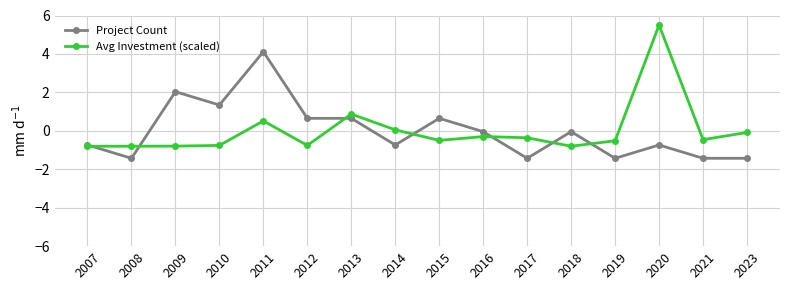

How many data points does each series have?

16